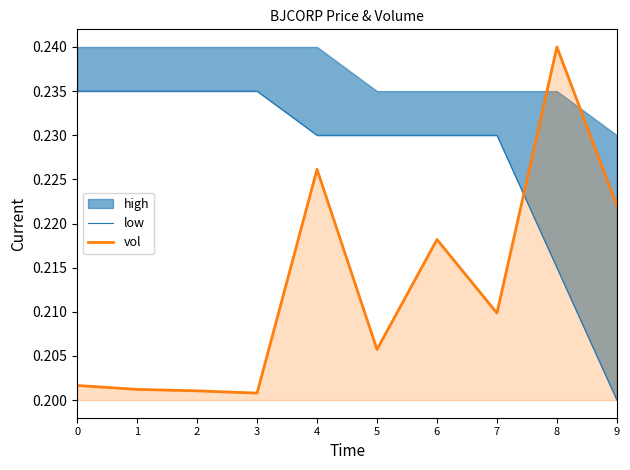

What is the value of the vol point at the 5th from the left?

0.2